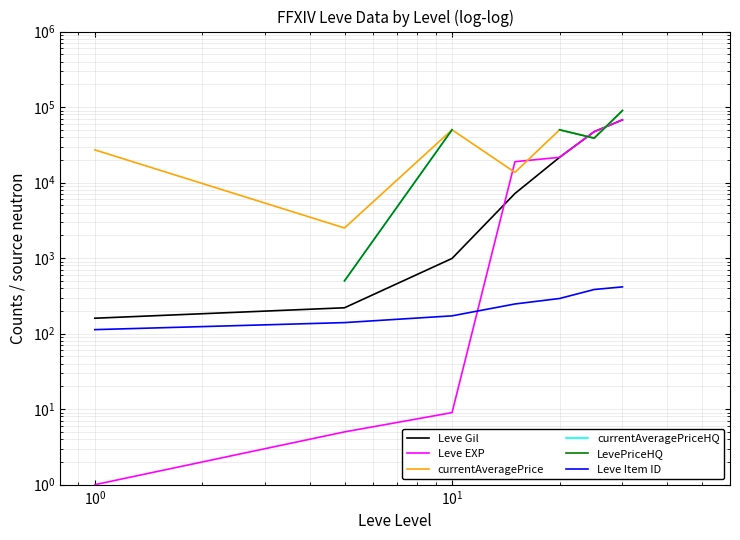

True or false: LevePriceHQ and Leve Item ID intersect in this chart.

False